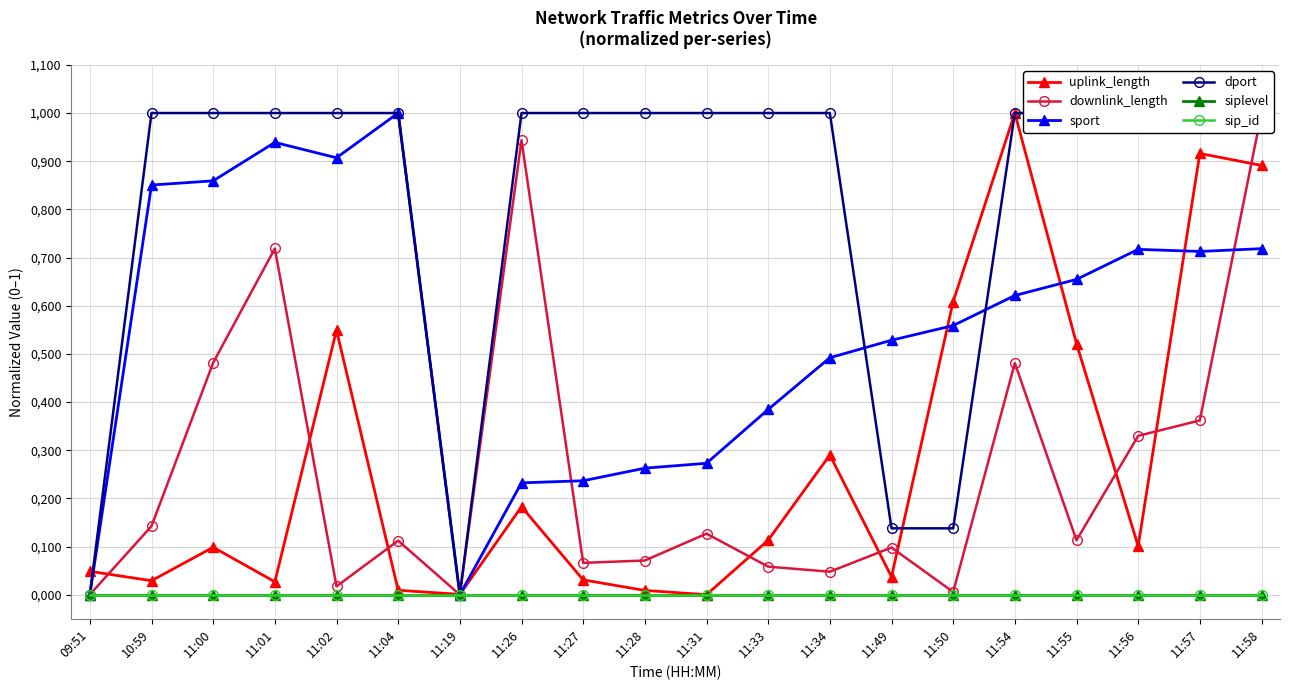

What is the maximum value shown in the chart?

1.0